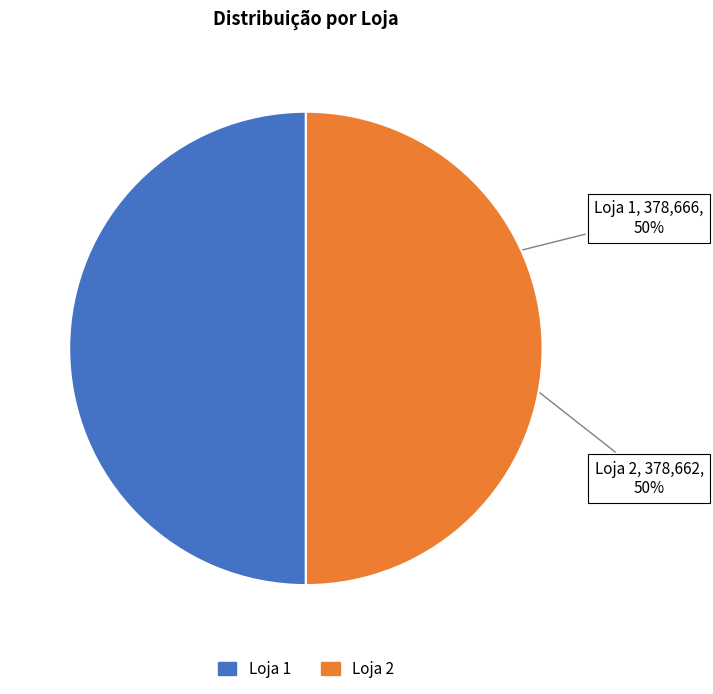

Do Loja 1 and Loja 2 together represent more than half of the pie?

Yes